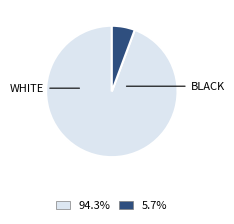

Does any single category account for the majority?

Yes